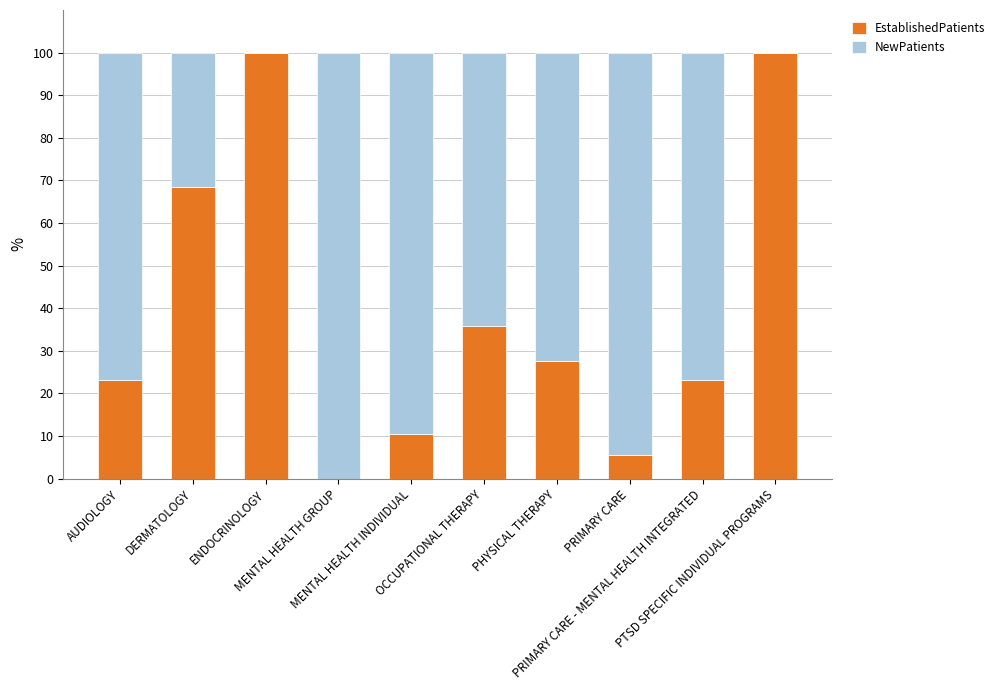

What is the highest value of the EstablishedPatients series?

100.0